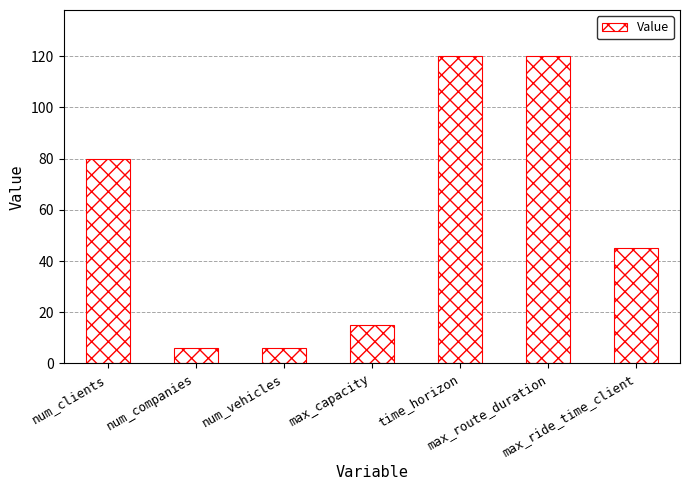

What value does the data have at num_clients?

80